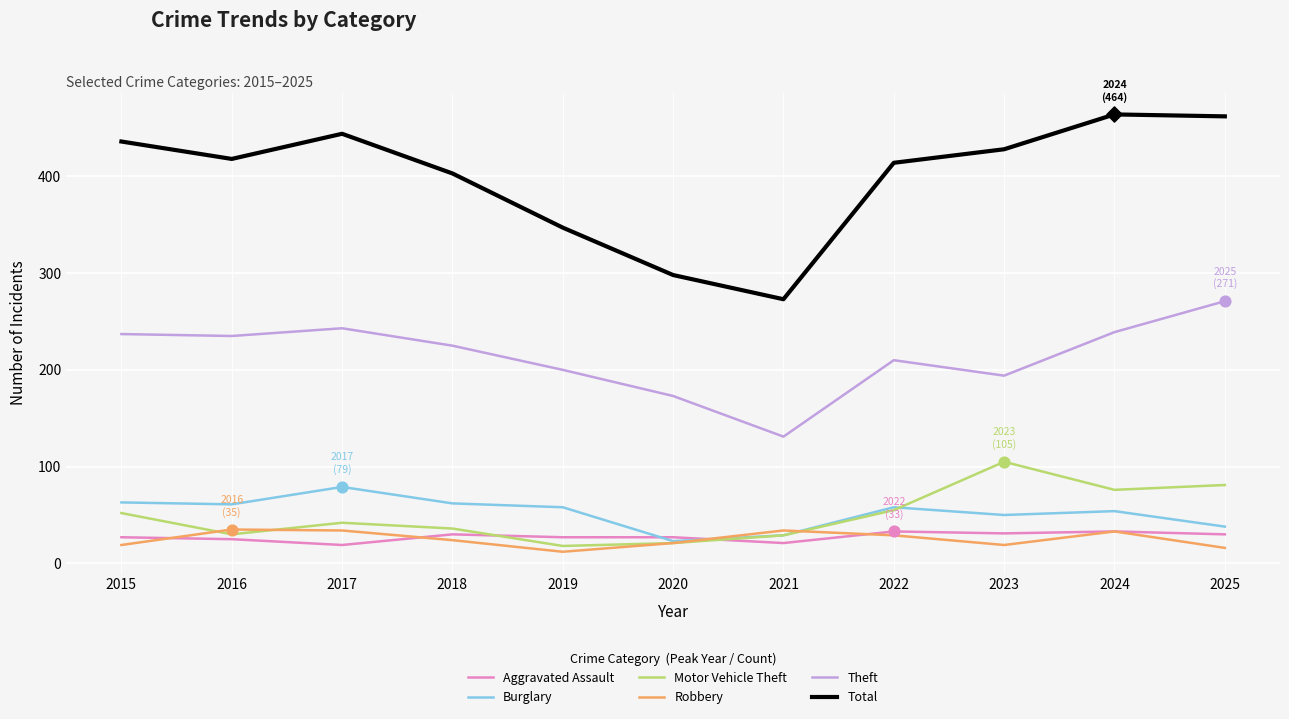

Which series has the largest total across all categories?

Total